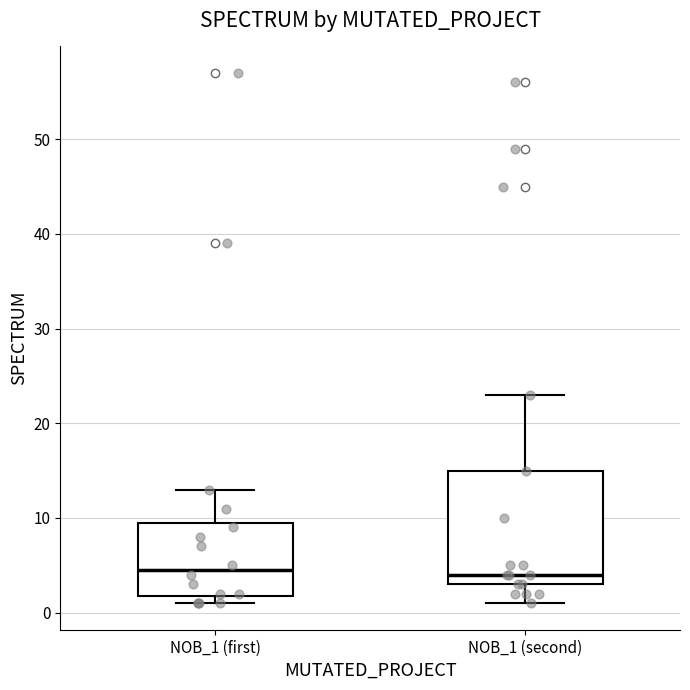

Comparing the boxes themselves (not the whiskers), which one is the tallest?

NOB_1 (second)